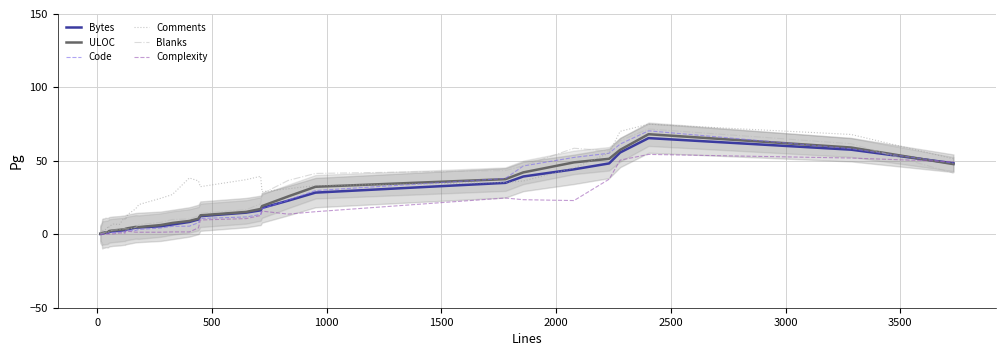

What is the sum of all Blanks values?

690.7